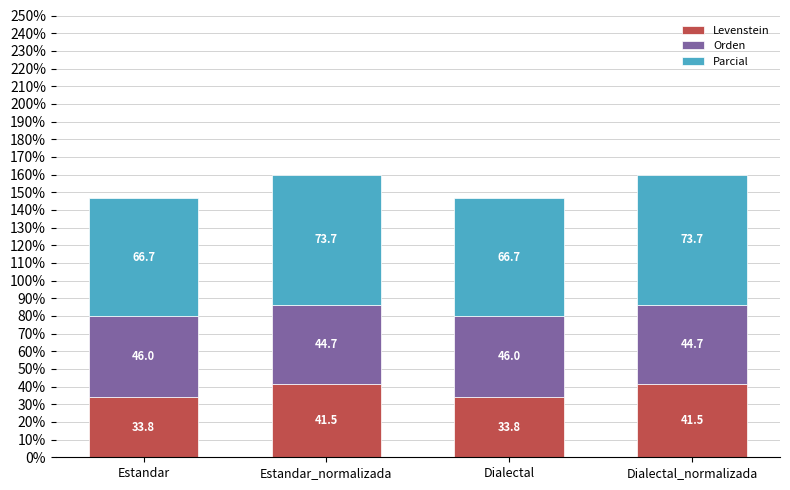

Is it true that Levenstein equals 33.8 at Estandar?

True